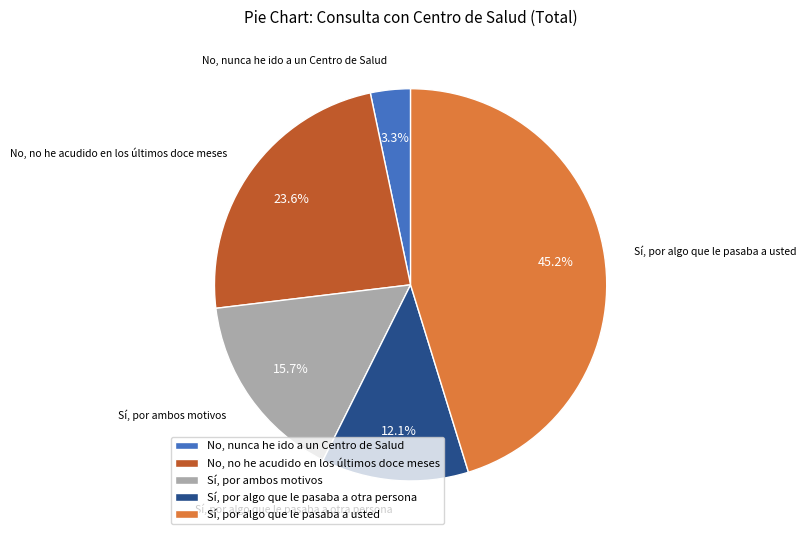

To the nearest percent, what is the combined percentage of Sí, por ambos motivos and No, no he acudido en los últimos doce meses?

39%